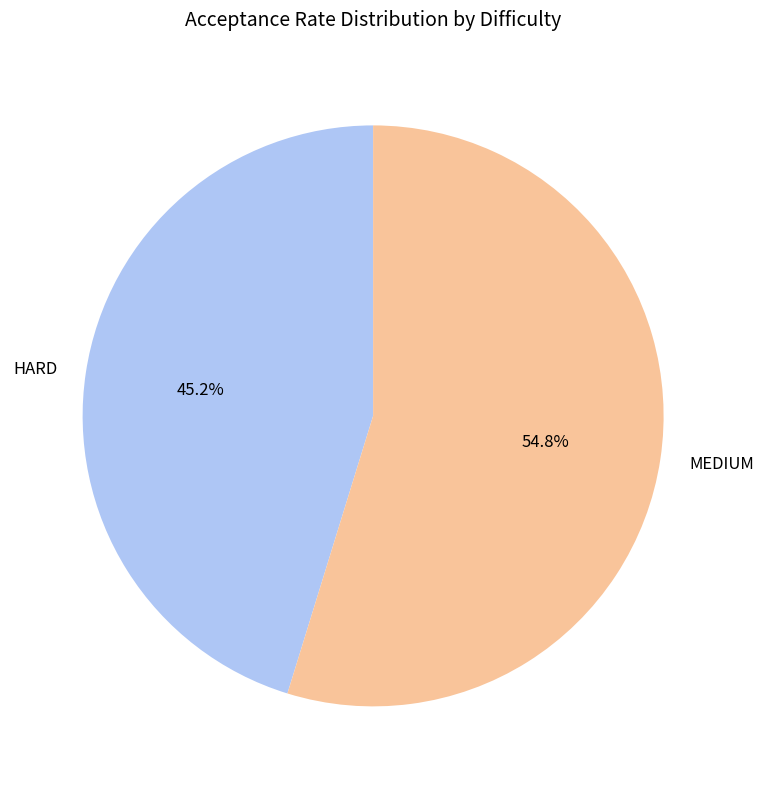

To the nearest percent, what is the difference between the MEDIUM and HARD slice percentages?

10%